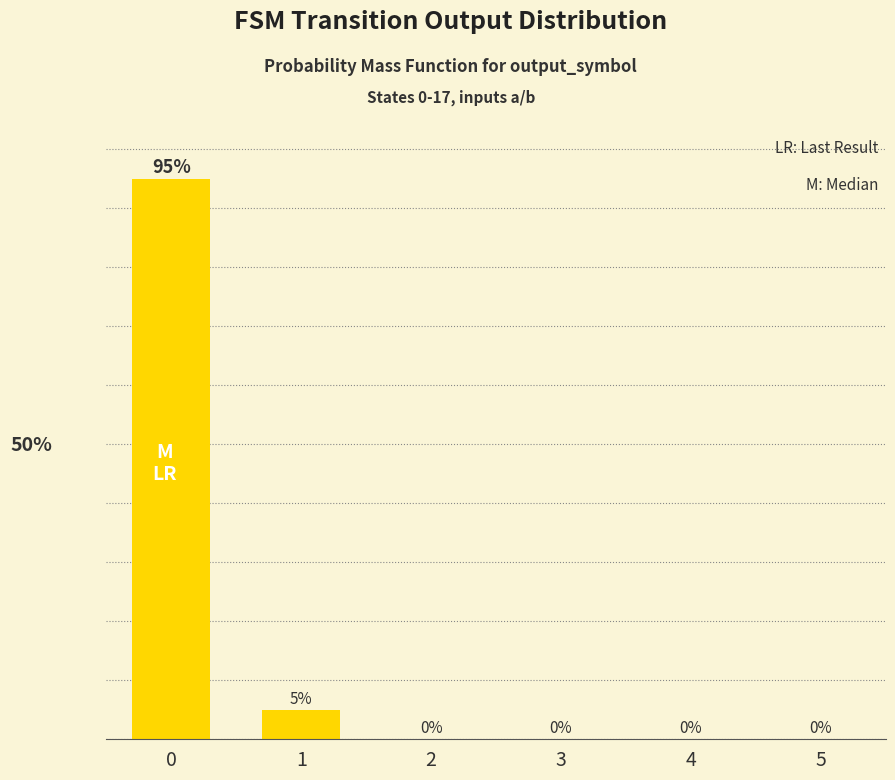

At which label is the value closest to 47?

1